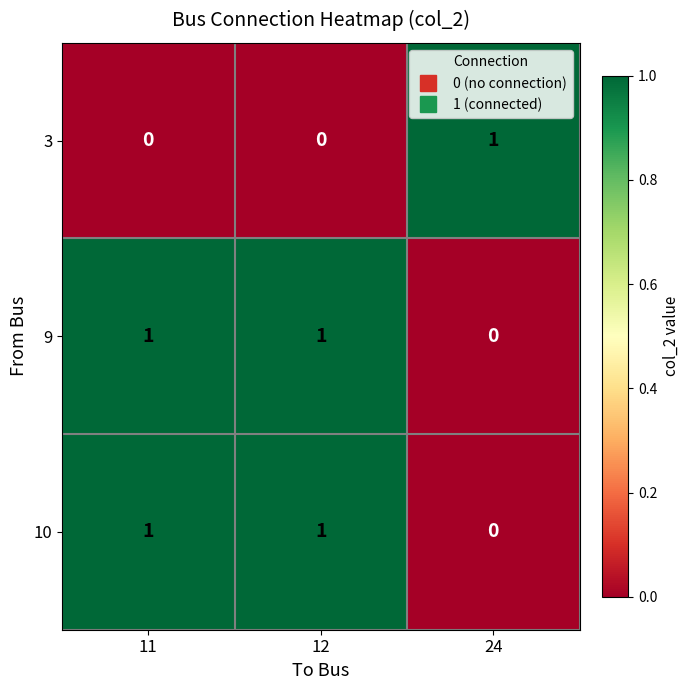

How many distinct data groups are displayed?

3